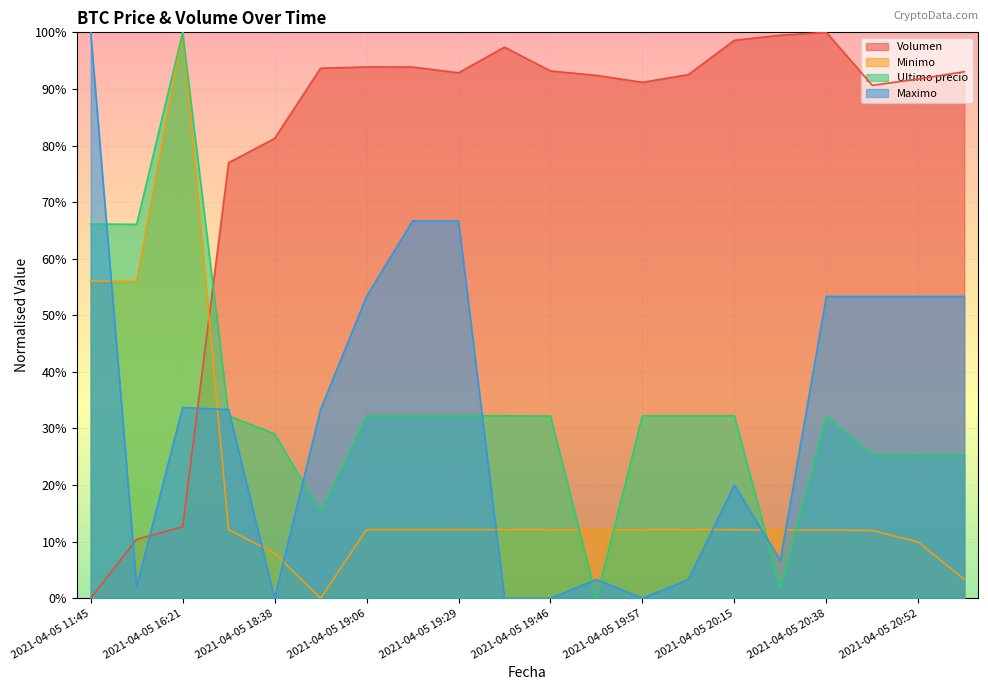

Between 2021-04-05 18:38 and 2021-04-05 20:15, which series saw the biggest shift?

Maximo